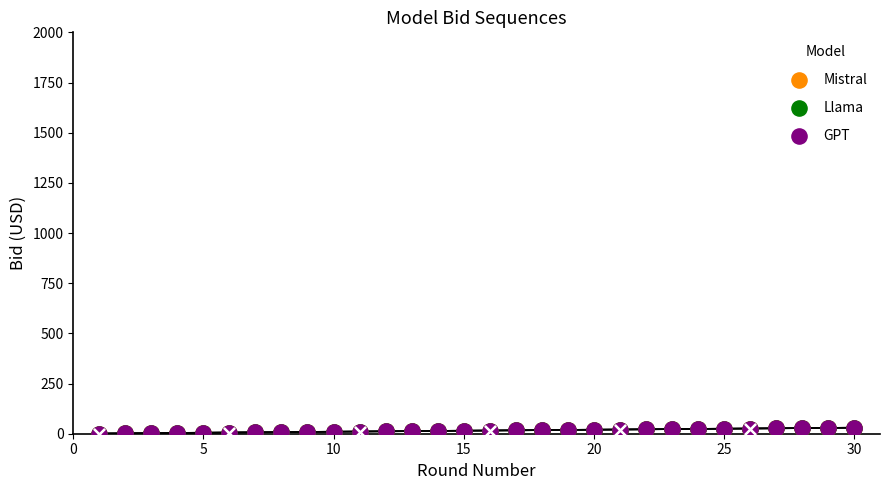

At how many categories does at least one series exceed 10?

20